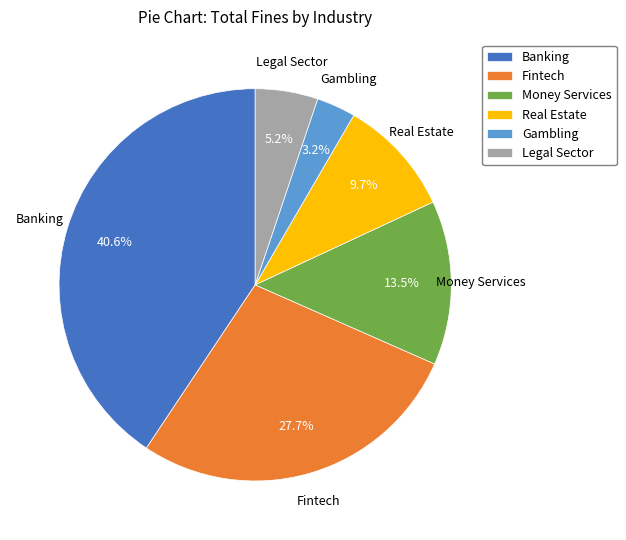

Is the sum of Real Estate and Fintech greater than half?

No